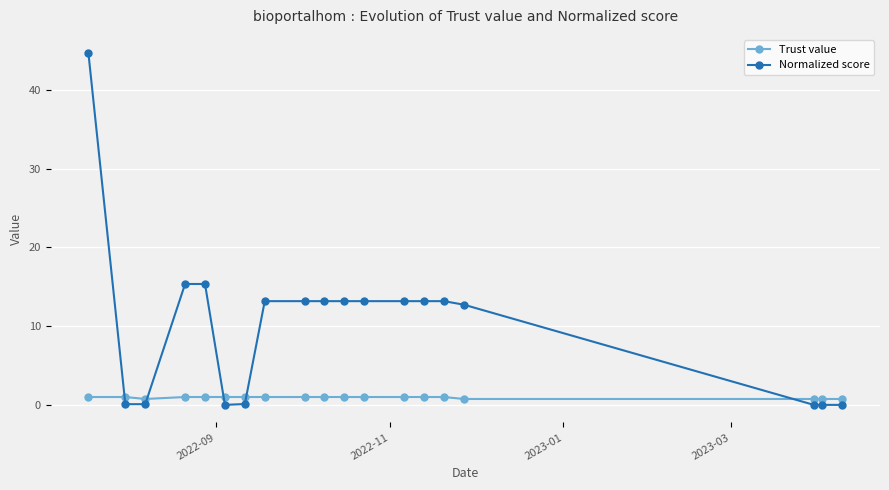

What is the value of the Normalized score point at the 3rd from the left?

0.1